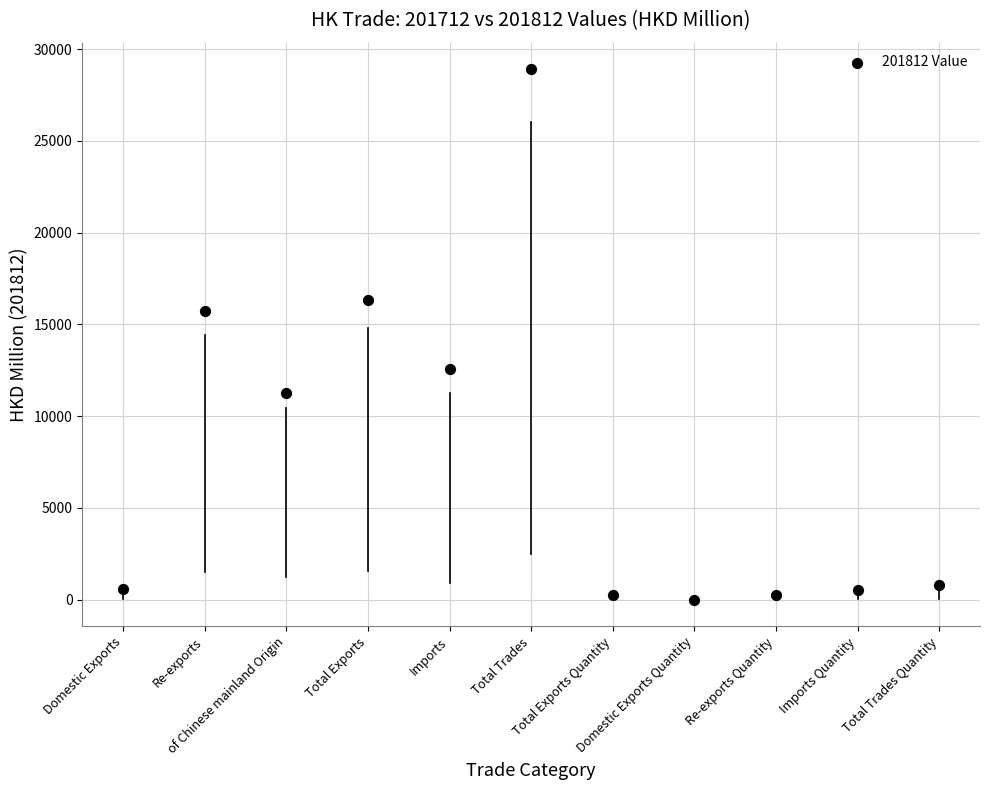

What Y value in the scatter plot is closest to 14452?

15741.7